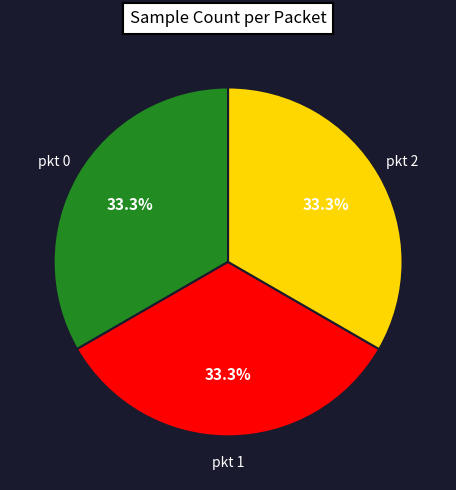

Is there a majority slice in this chart?

No